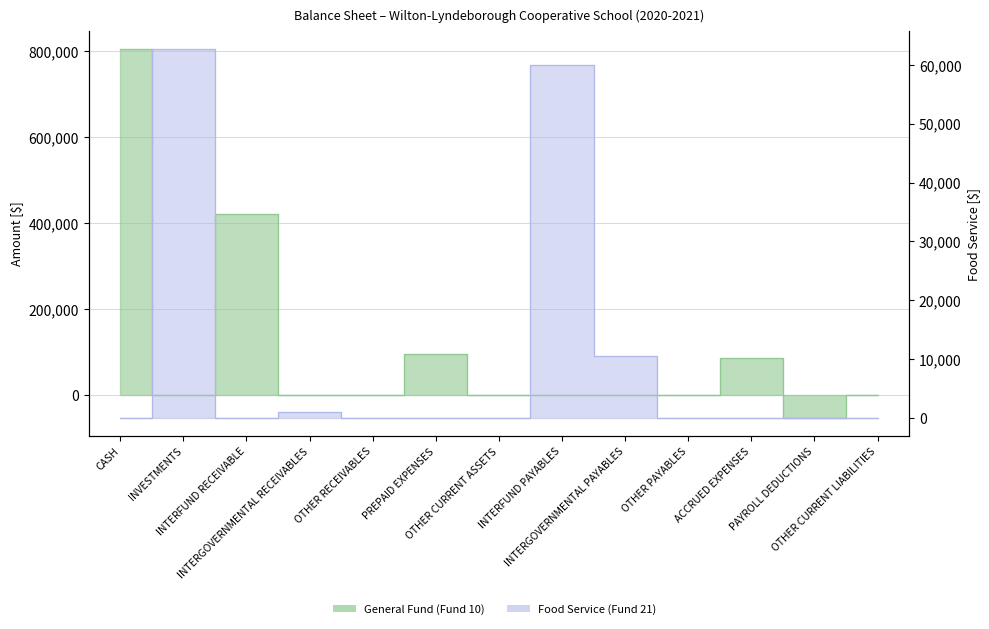

Reading right to left, list all the values displayed in this chart.

General Fund (Fund 10): OTHER CURRENT LIABILITIES=0.0	PAYROLL DEDUCTIONS=-51756.7	ACCRUED EXPENSES=86504.4	OTHER PAYABLES=0.0	INTERGOVERNMENTAL PAYABLES=0.0	INTERFUND PAYABLES=0.0	OTHER CURRENT ASSETS=0.0	PREPAID EXPENSES=95417.1	OTHER RECEIVABLES=0.0	INTERGOVERNMENTAL RECEIVABLES=32.0	INTERFUND RECEIVABLE=420535.9	INVESTMENTS=0.0	CASH=803710.6
Food Service (Fund 21): OTHER CURRENT LIABILITIES=0.0	PAYROLL DEDUCTIONS=0.0	ACCRUED EXPENSES=0.0	OTHER PAYABLES=0.0	INTERGOVERNMENTAL PAYABLES=10432.2	INTERFUND PAYABLES=59948.1	OTHER CURRENT ASSETS=0.0	PREPAID EXPENSES=0.0	OTHER RECEIVABLES=0.0	INTERGOVERNMENTAL RECEIVABLES=1037.0	INTERFUND RECEIVABLE=0.0	INVESTMENTS=62667.0	CASH=0.0